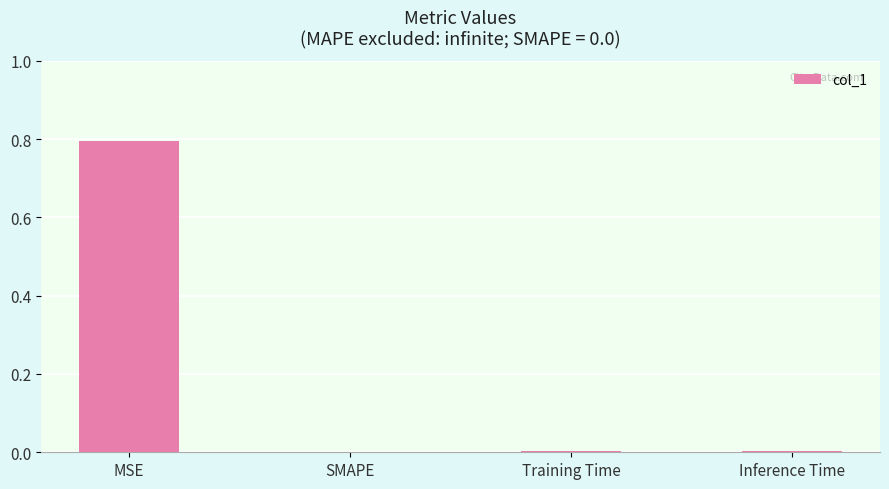

The chart shows a value of 1.1 at MSE. True or false?

False